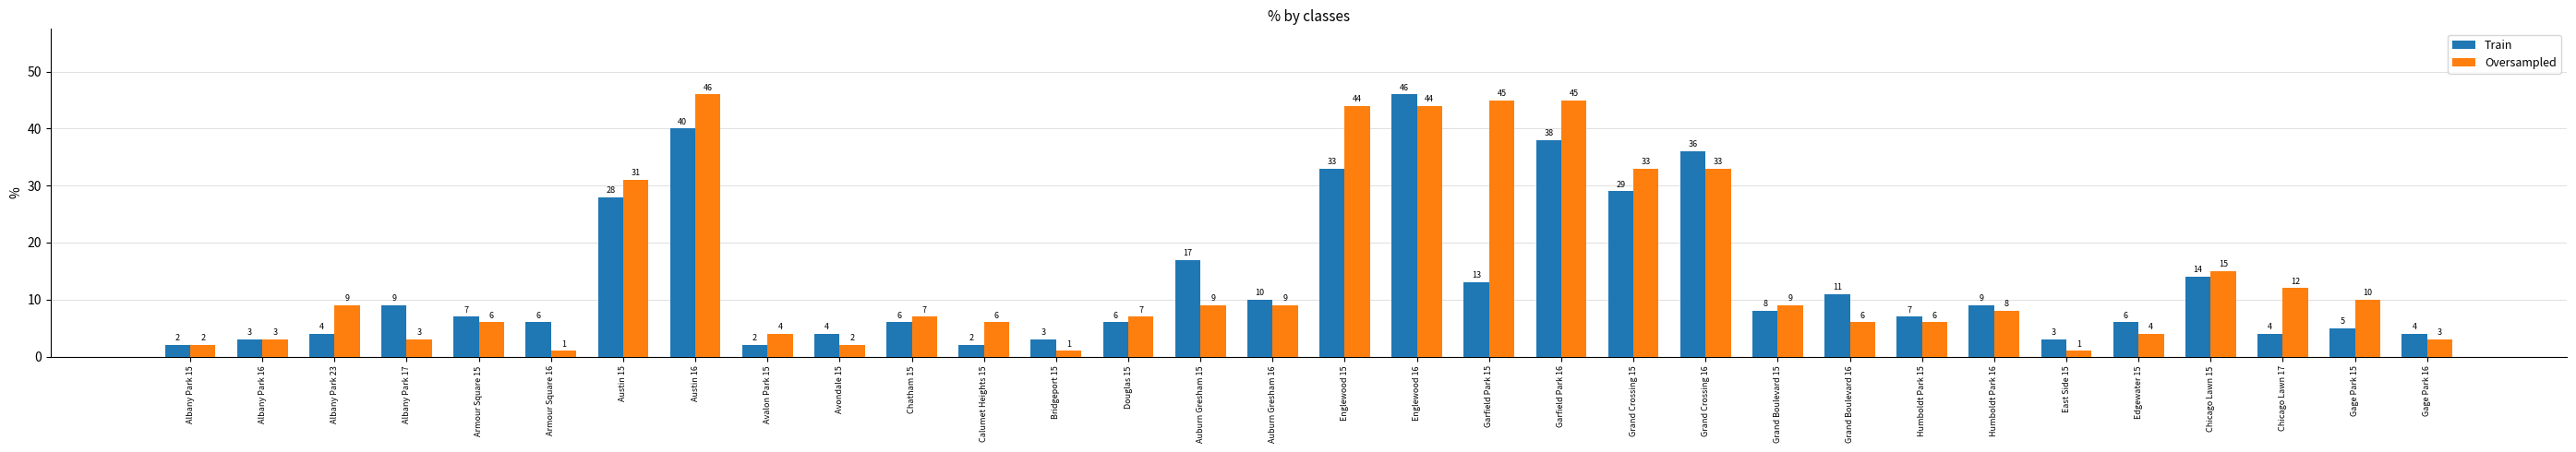

At Auburn Gresham 15, list the series in order from largest to smallest.

Train, Oversampled